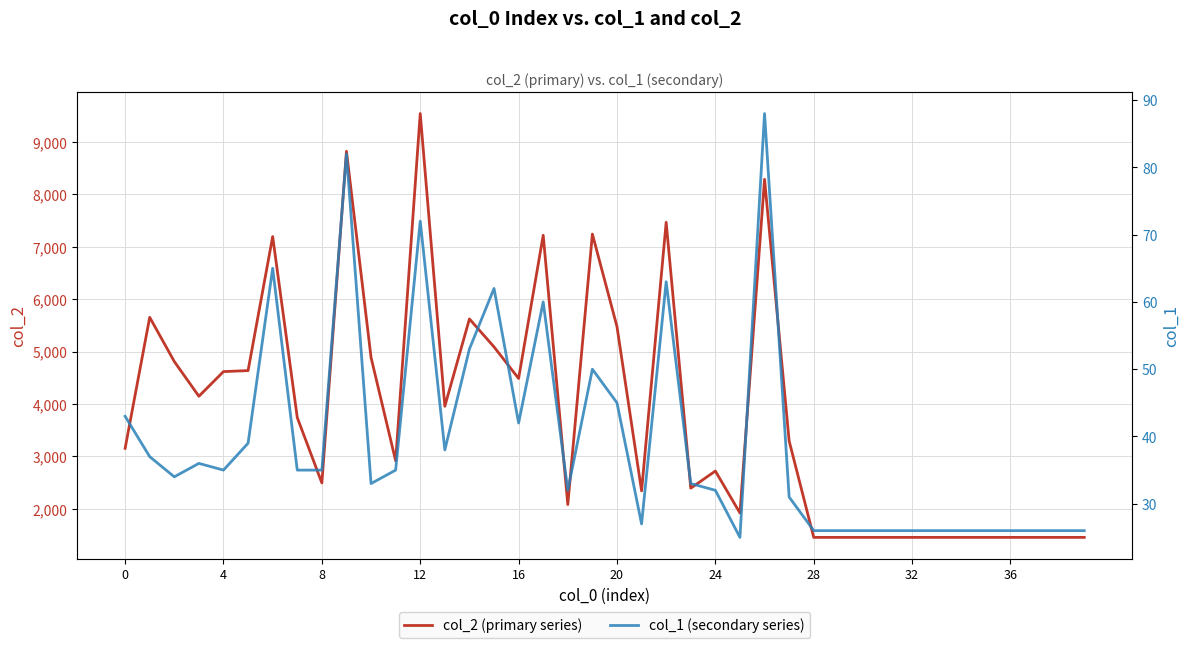

List the series in order of their overall mean, lowest first.

col_1 (secondary series), col_2 (primary series)